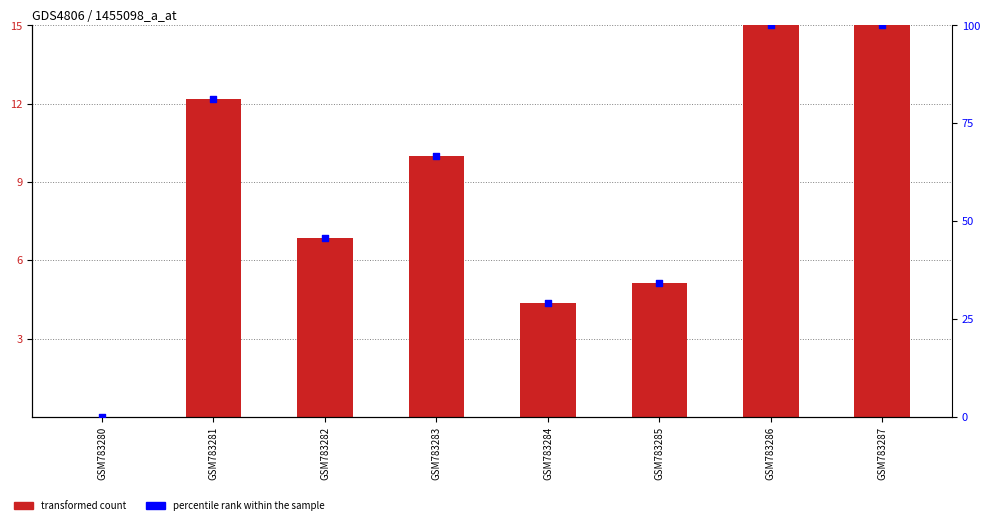

What are all the series names shown in the legend?

transformed count, percentile rank within the sample